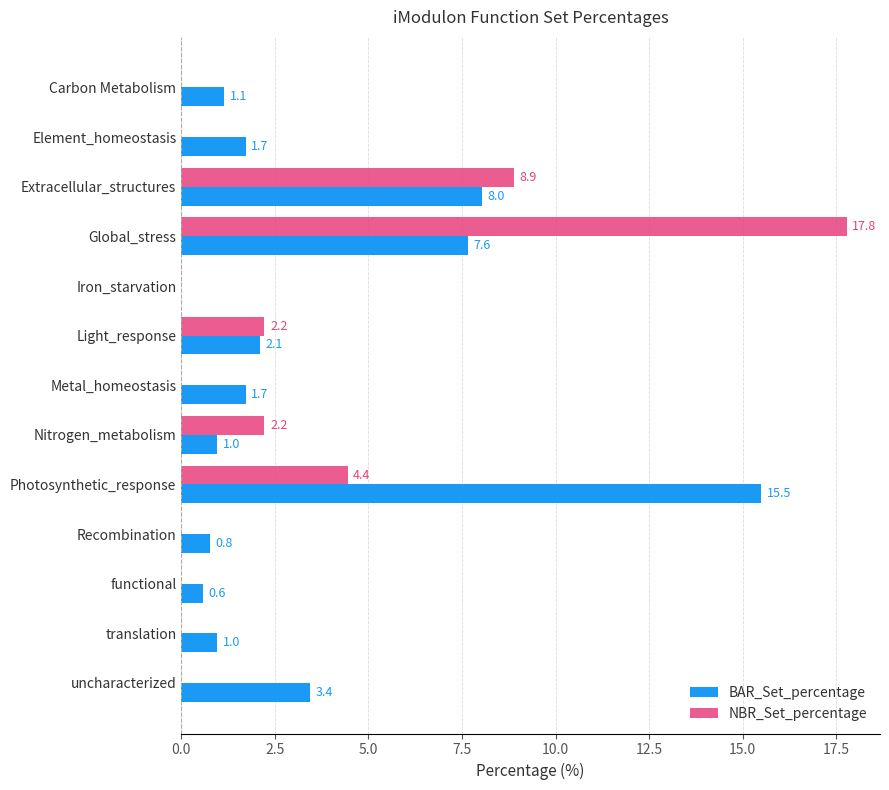

Is it true that NBR_Set_percentage equals 0.0 at translation?

True